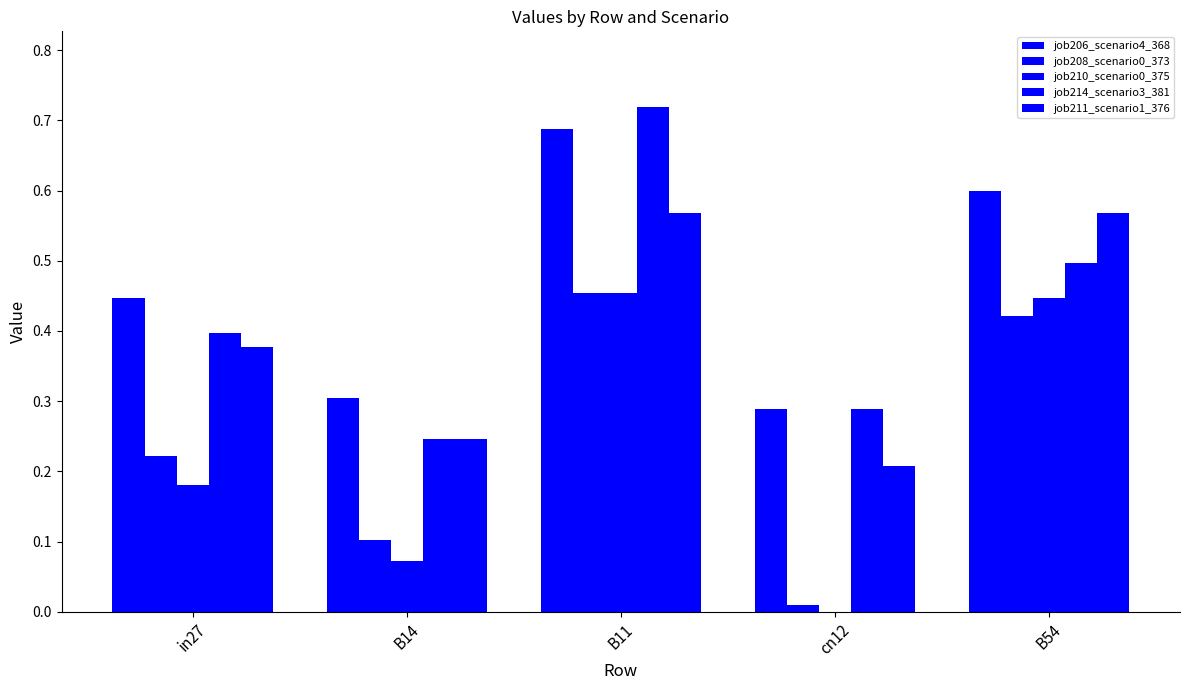

True or false: job208_scenario0_373 has a value of 0.1 at B14.

True